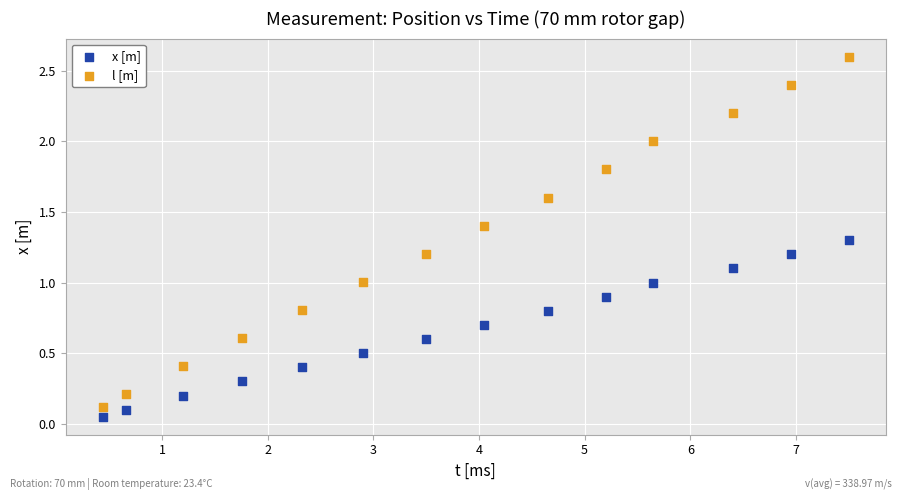

What is the X range (max minus min) for the scatter plot?

7.1